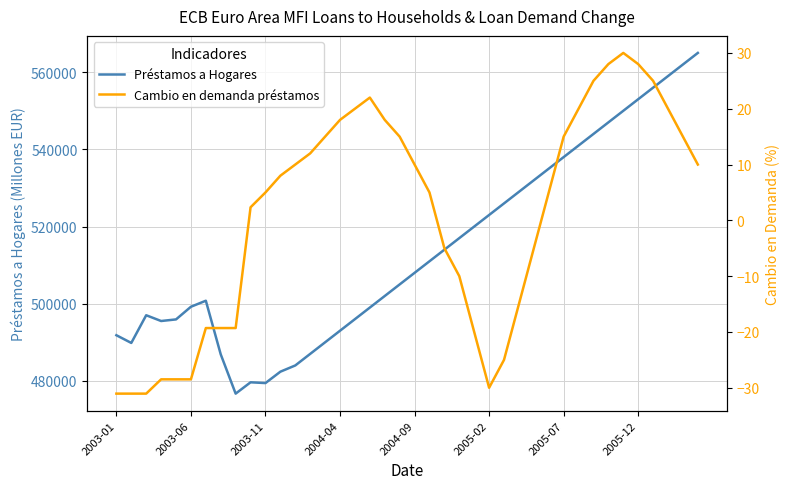

True or false: Préstamos a Hogares has more than 2 interior local peaks.

True